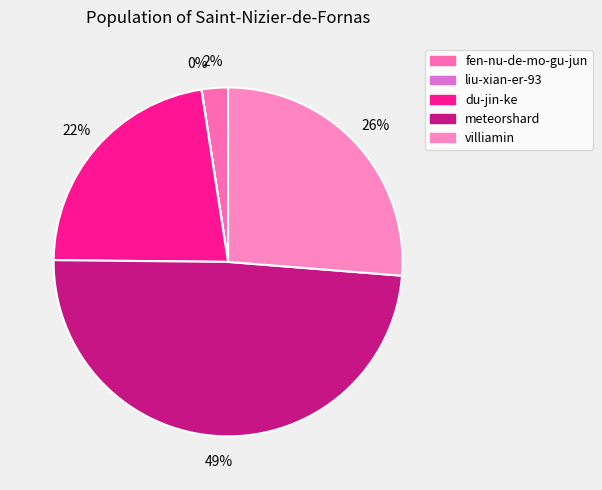

Which slice is the largest?

meteorshard